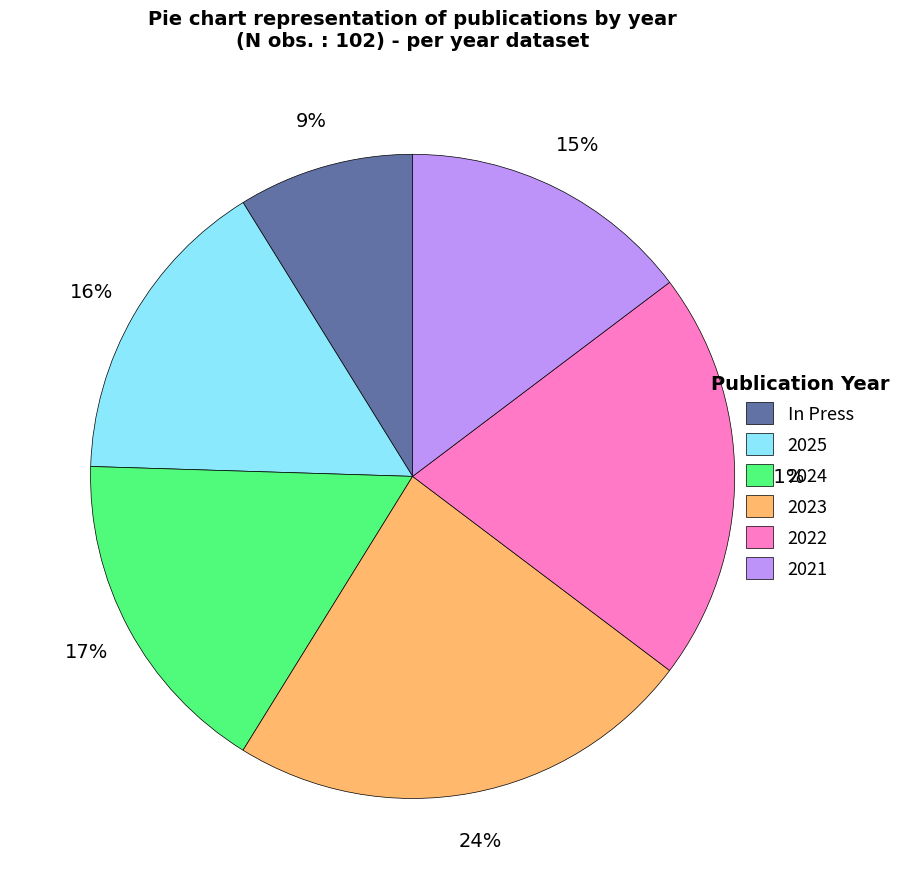

How many segments does this pie chart have?

6